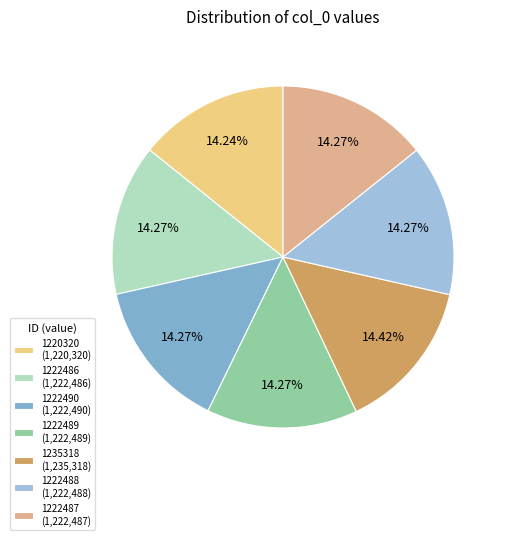

How many slices are in this pie chart?

7